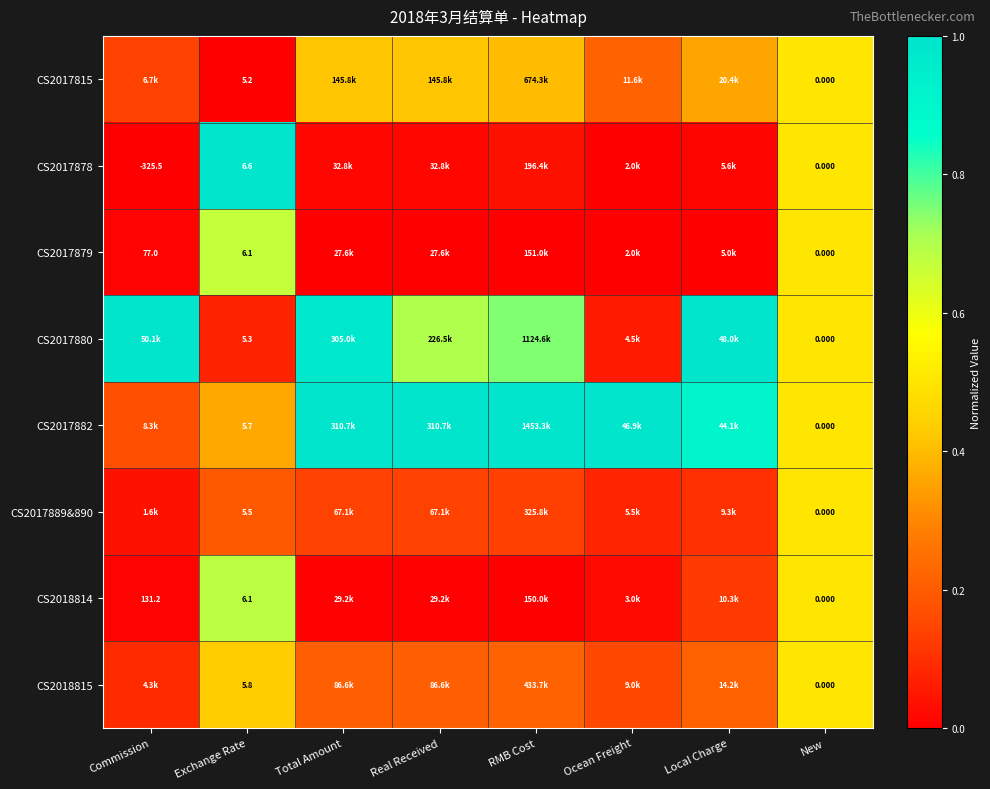

Between Local Charge and New, which is larger?

New